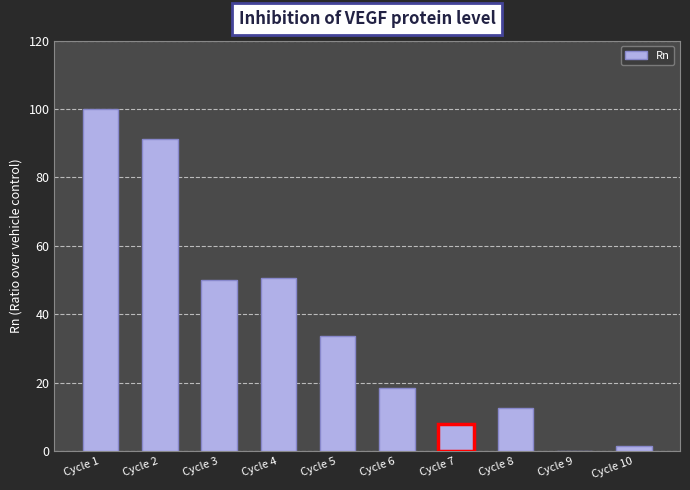

What is the maximum value shown in the chart?

100.0